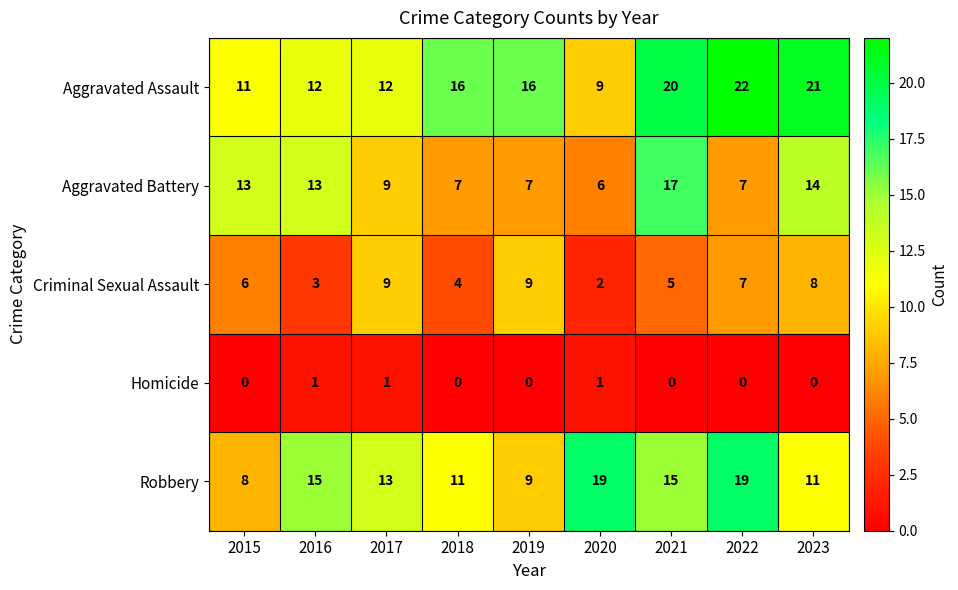

Is it true that Robbery equals 11 at 2023?

True